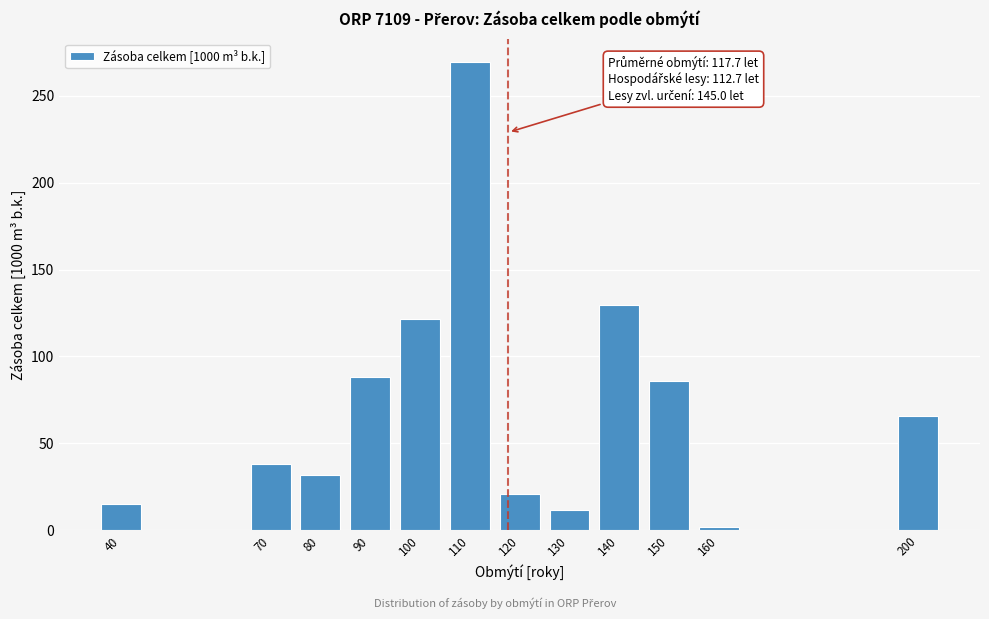

Reading right to left, what are all the values shown in this chart?

65.8	2.0	85.8	129.5	12.0	20.8	269.3	121.5	88.0	31.7	38.0	15.4